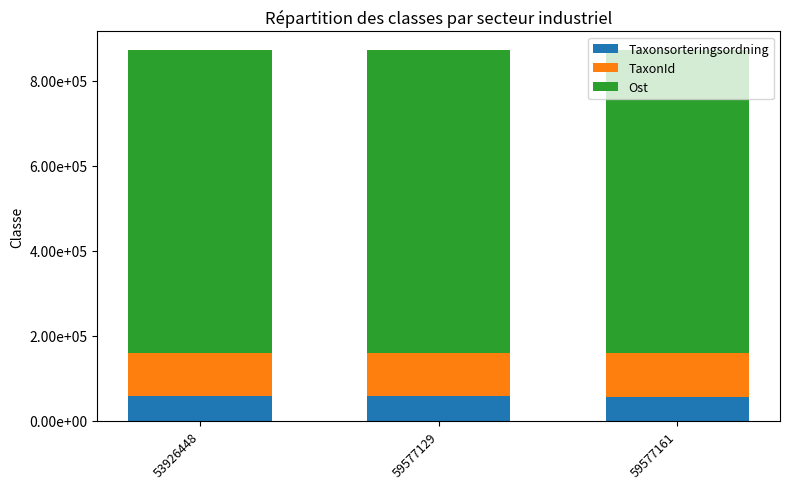

What are all the series names shown in the legend?

Taxonsorteringsordning, TaxonId, Ost